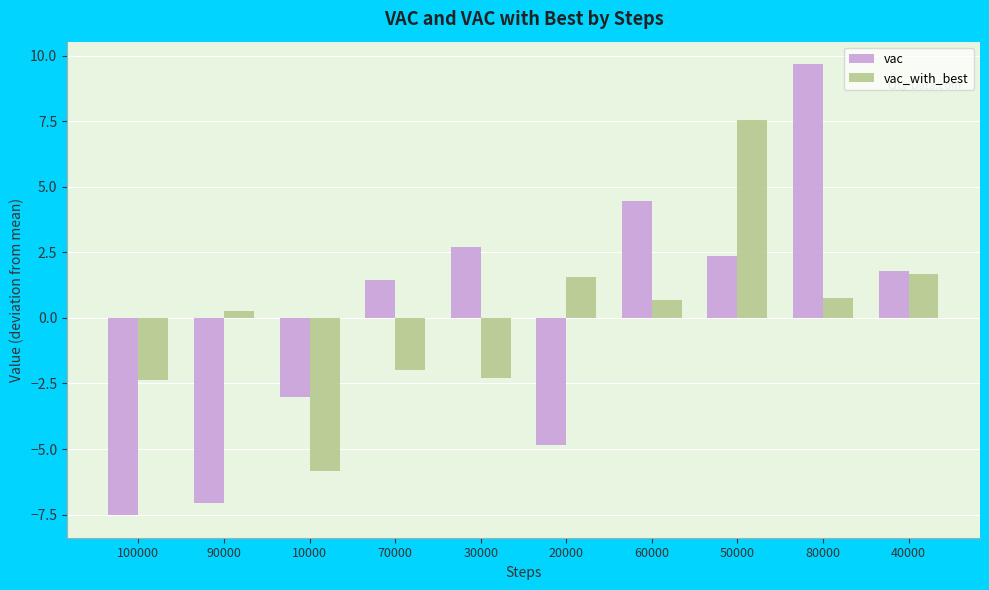

Which series has the widest spread of values?

vac